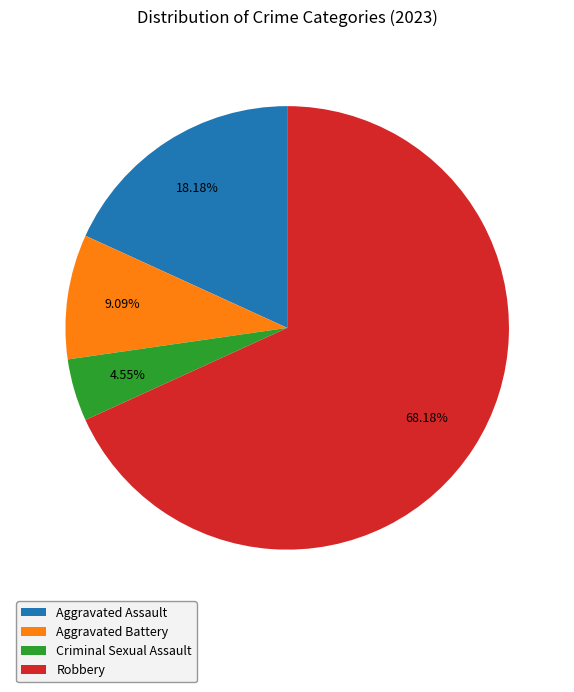

Which slice is the largest?

Robbery